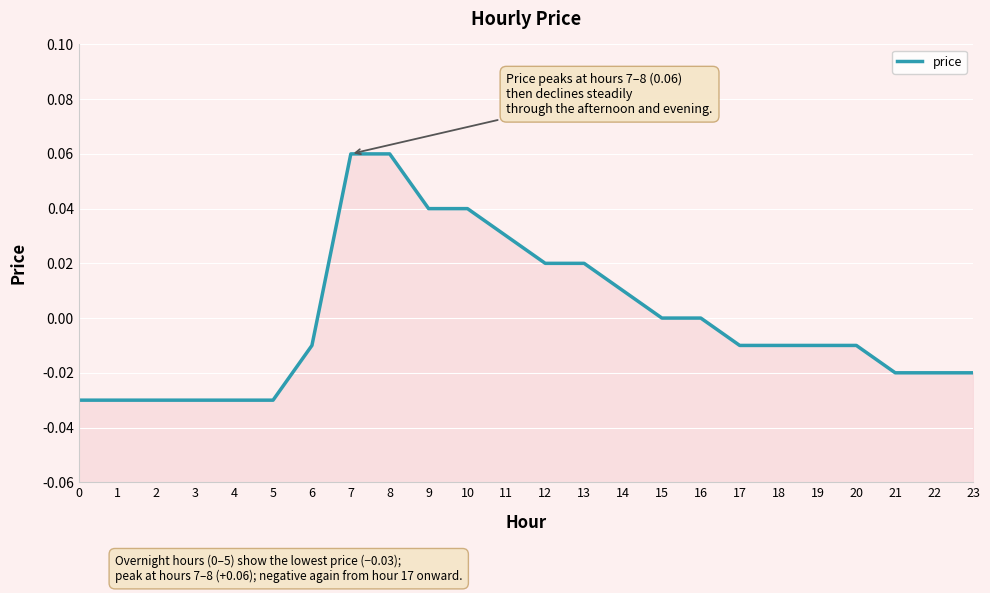

How many values are between 0 and 1?

10